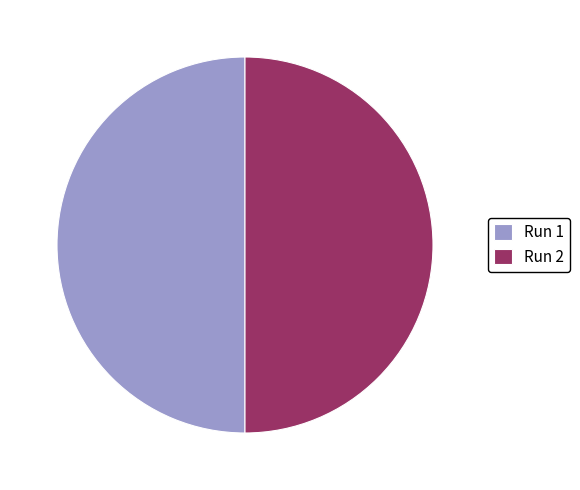

Count the number of slices in the pie.

2